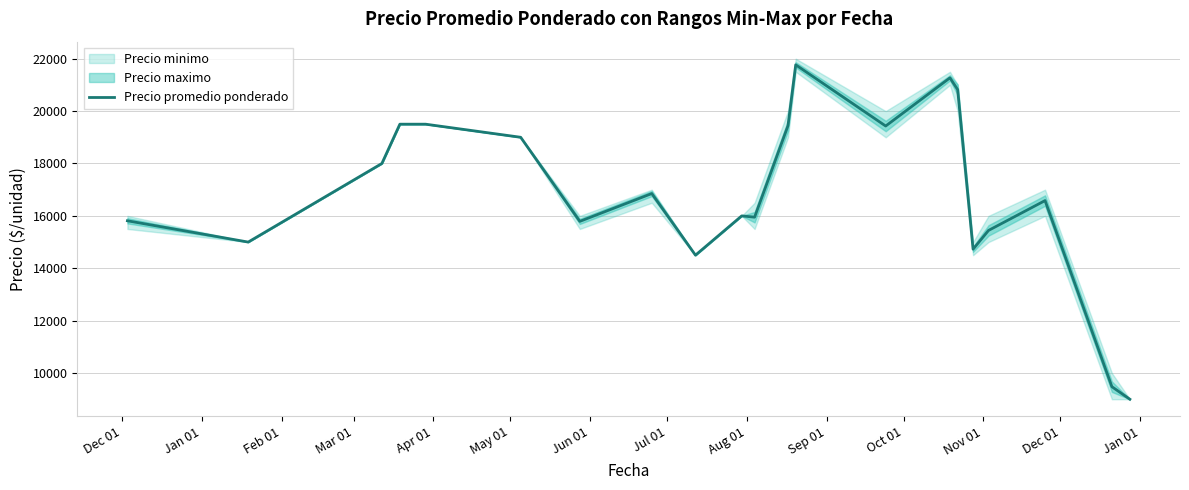

What is the highest value of the Precio promedio ponderado series?

21766.0